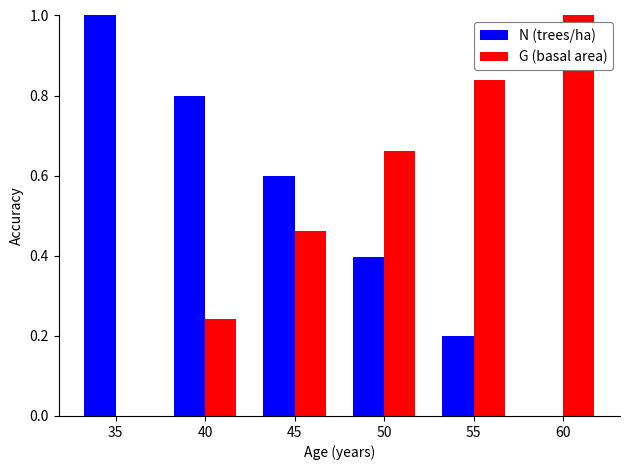

True or false: N (trees/ha) has a value of 1.4 at 35.

False